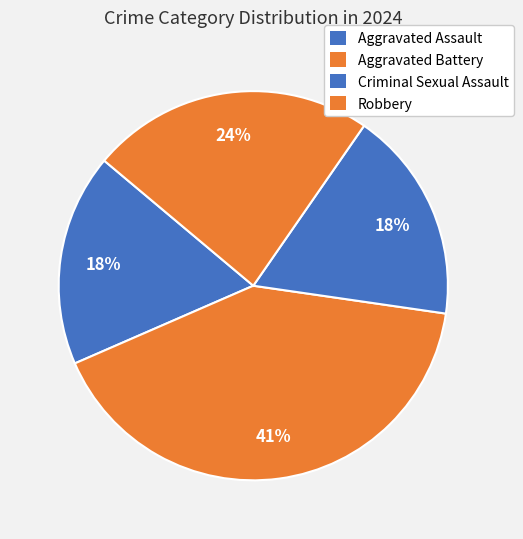

How many segments does this pie chart have?

4